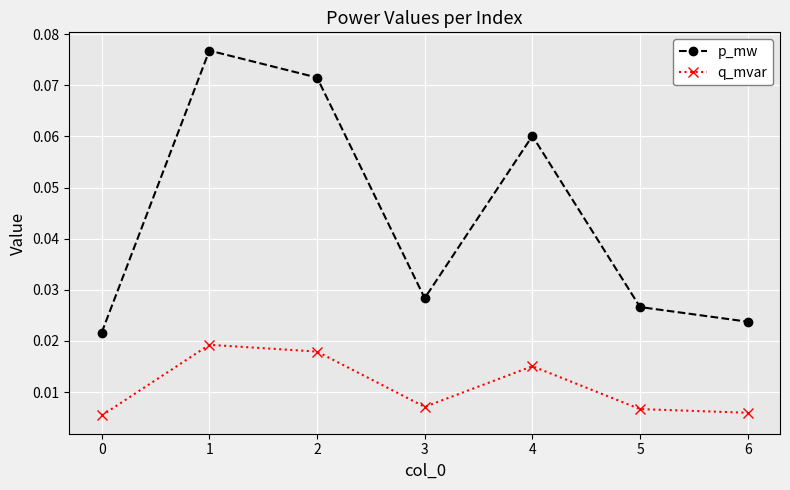

How many q_mvar values are between 0 and 1?

7